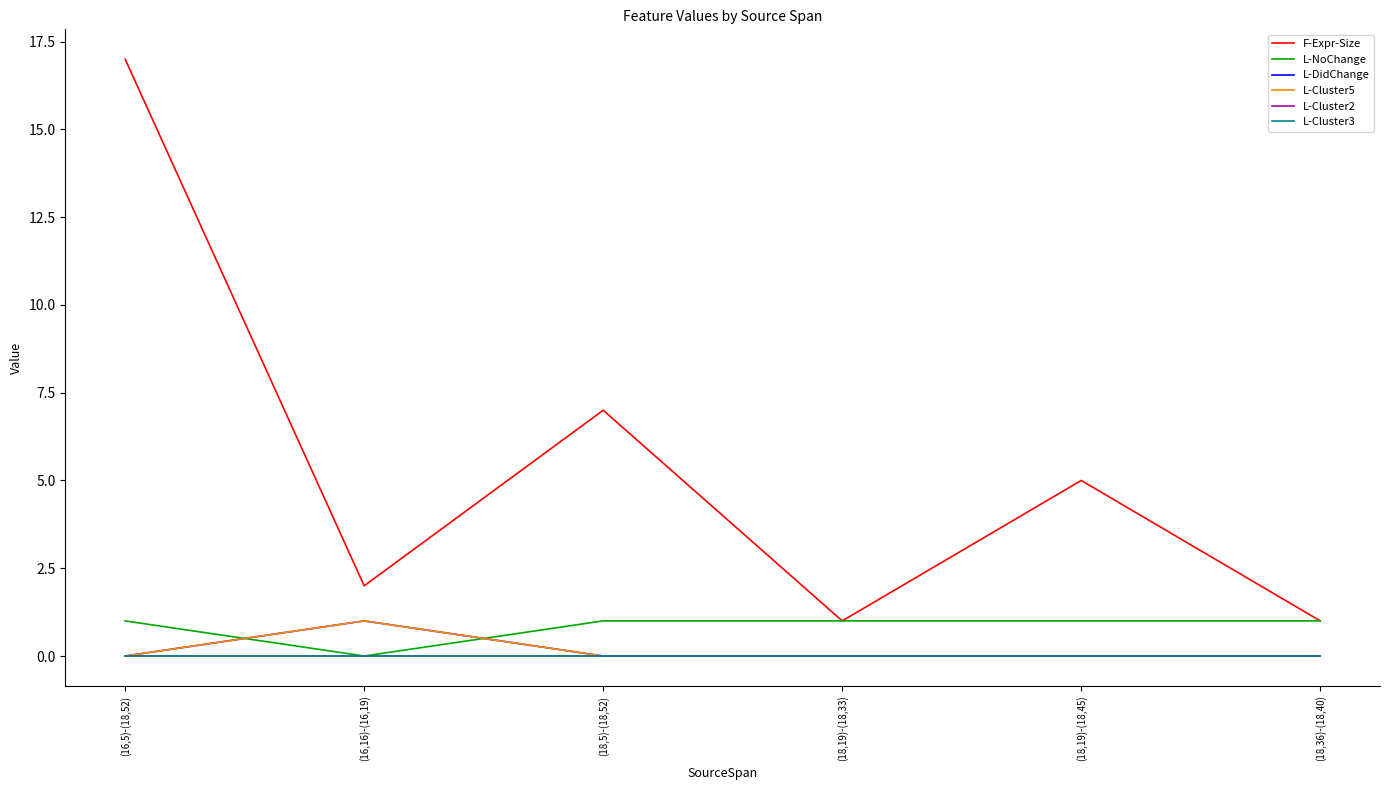

The L-Cluster3 series shows 0 at (18,19)-(18,33). True or false?

True